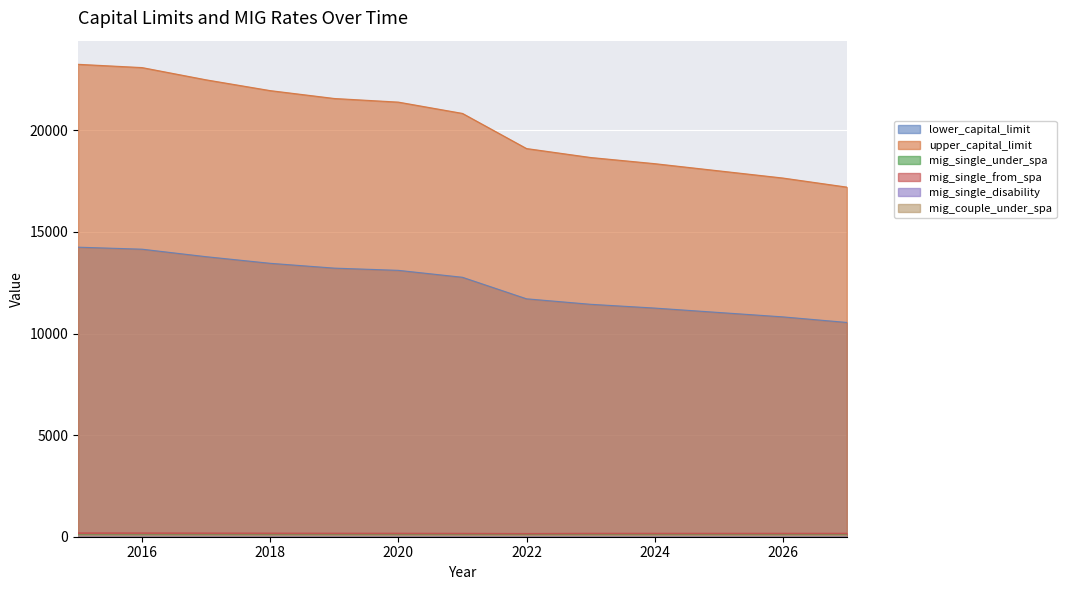

Does the chart display data point markers on the line(s)?

No